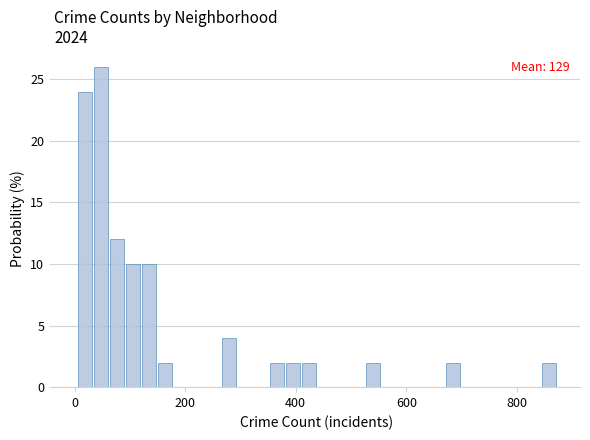

Around what value on the x-axis is the tallest bar? Give the approximate position of its centre, as read against the axis.

40